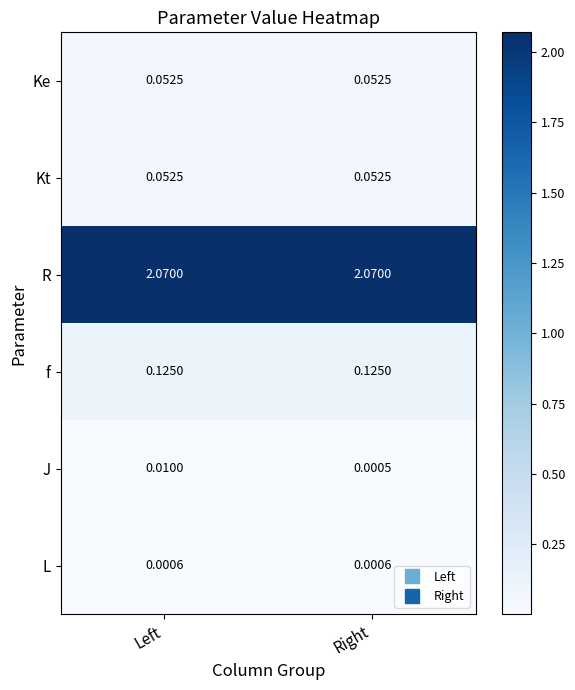

Which series has the largest total across all categories?

R